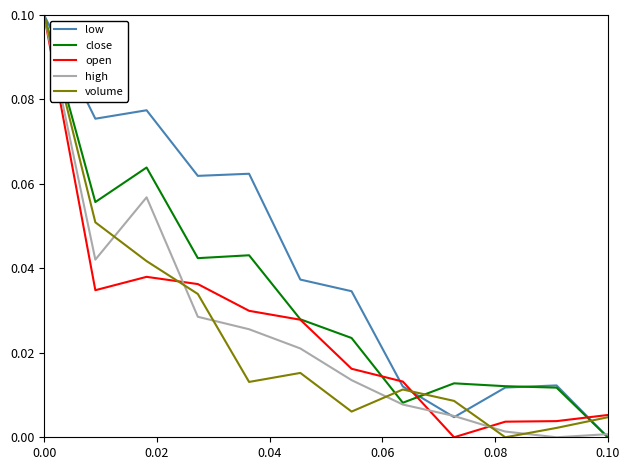

Which series has the largest total across all categories?

low